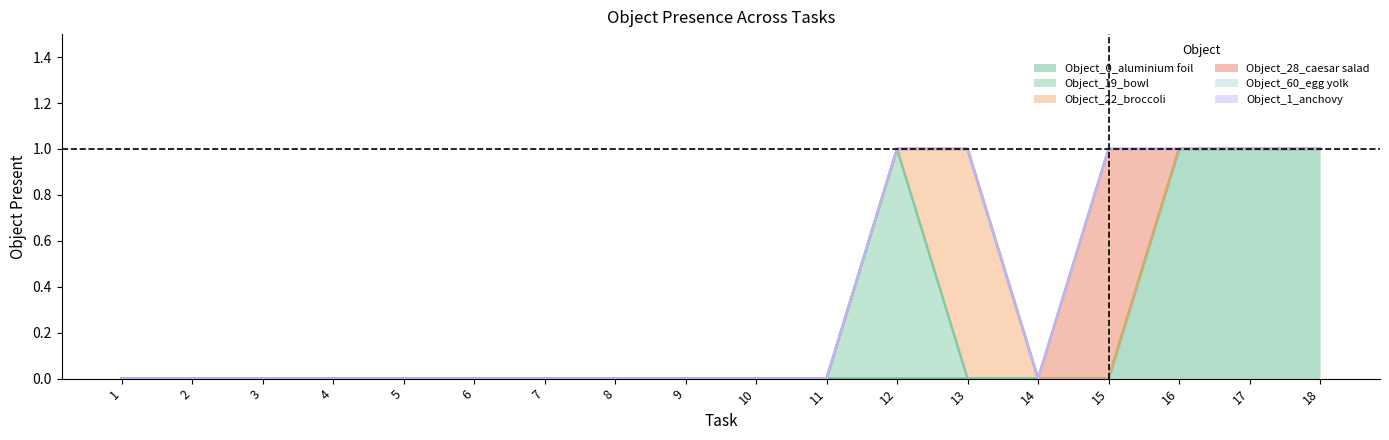

At which category is the sum across all series the highest?

12